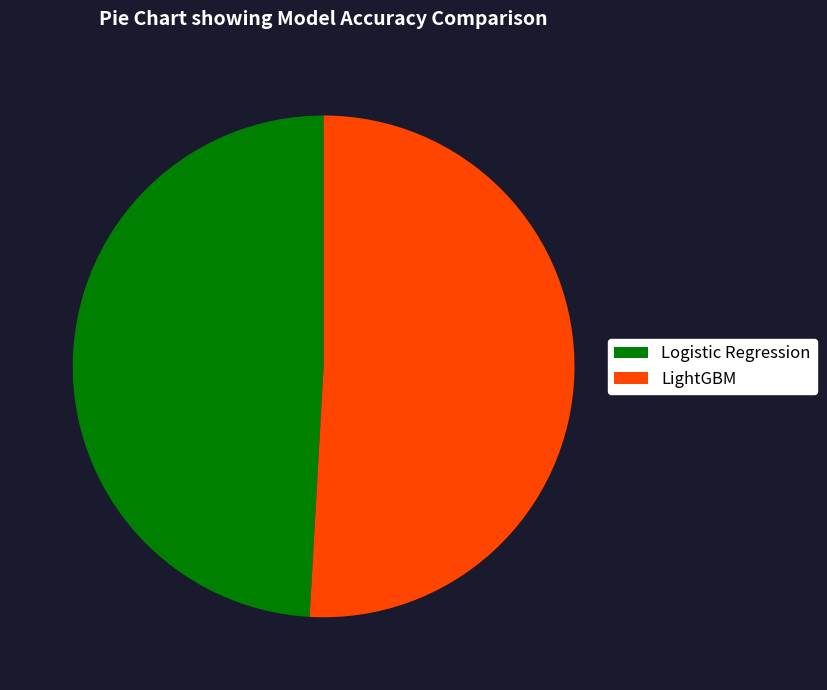

Does any single category account for the majority?

Yes